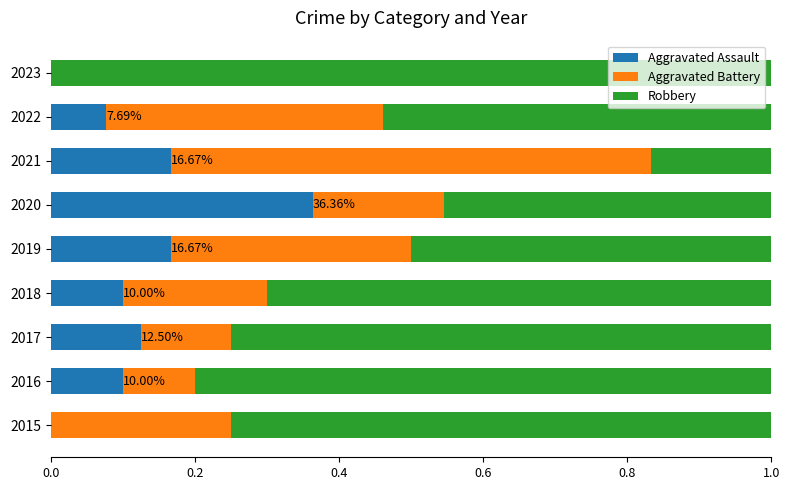

What is the sum of all Aggravated Assault values?

1.1